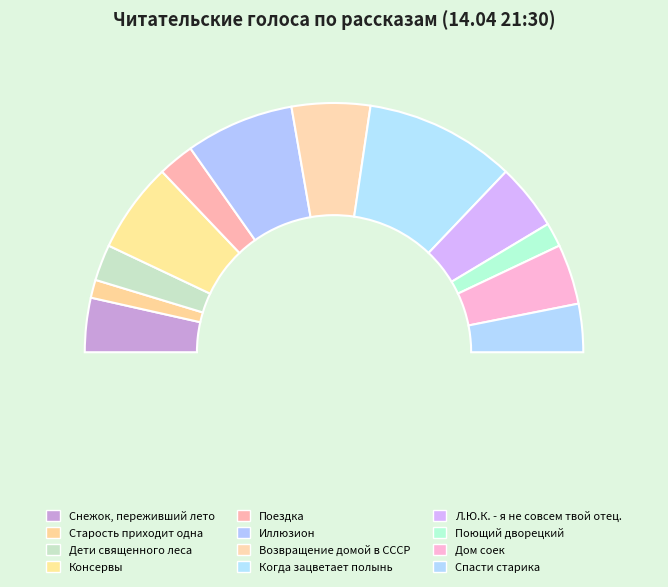

Count the number of slices in the pie.

12